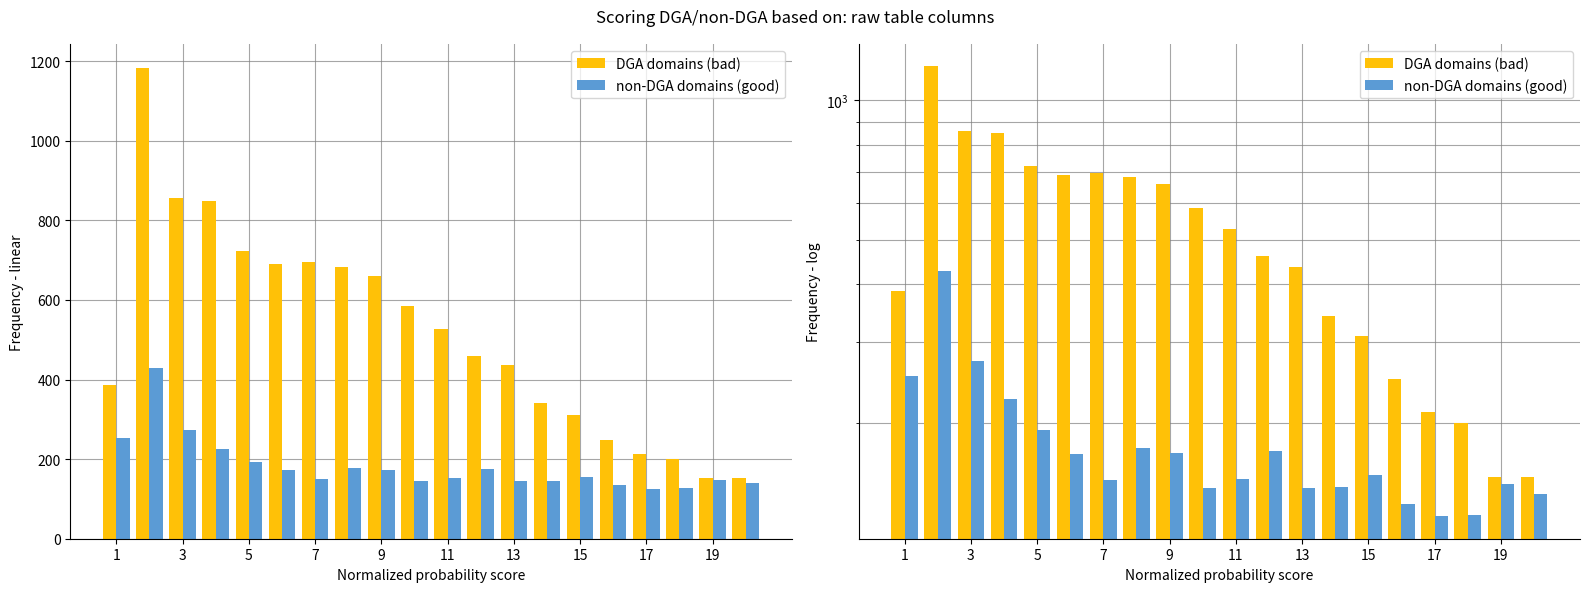

Reading left to right, what are all the values shown in this chart?

DGA domains (bad): 386	1184	857	849	723	691	696	684	659	586	526	460	437	342	310	249	212	200	153	153
non-DGA domains (good): 254	428	273	226	194	172	151	177	173	145	152	174	145	146	155	134	126	127	148	141